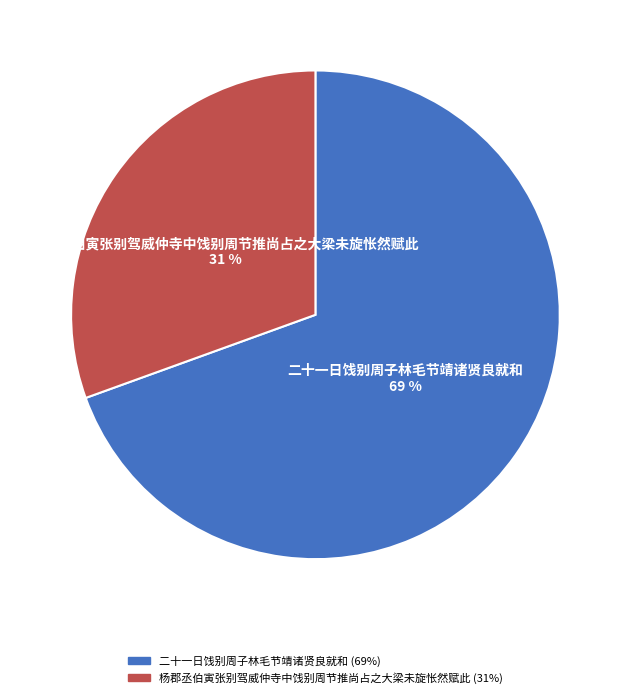

Which category accounts for the majority?

二十一日饯别周子林毛节靖诸贤良就和